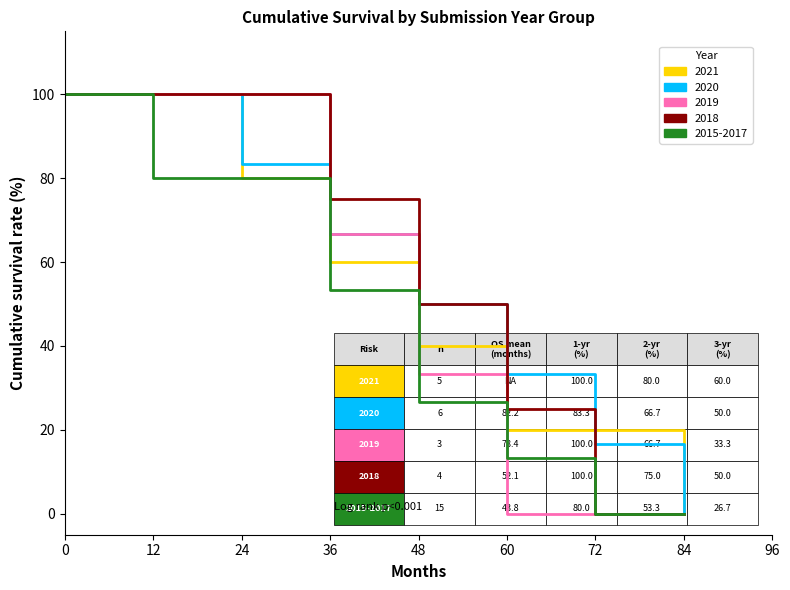

The 2015-2017 series shows 26.7 at 48. True or false?

True